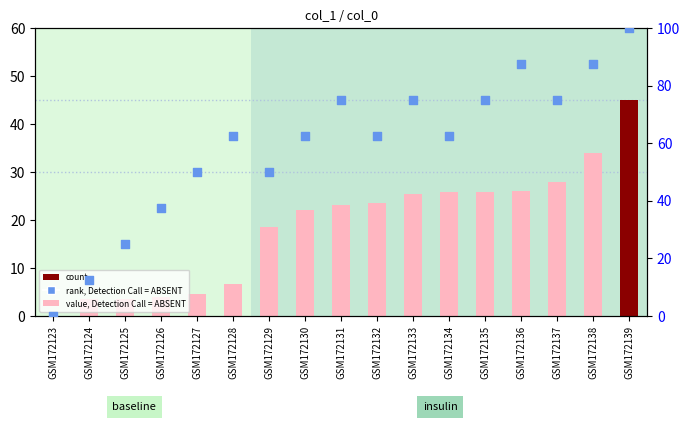

What is the total value across all series at GSM172126?

41.3